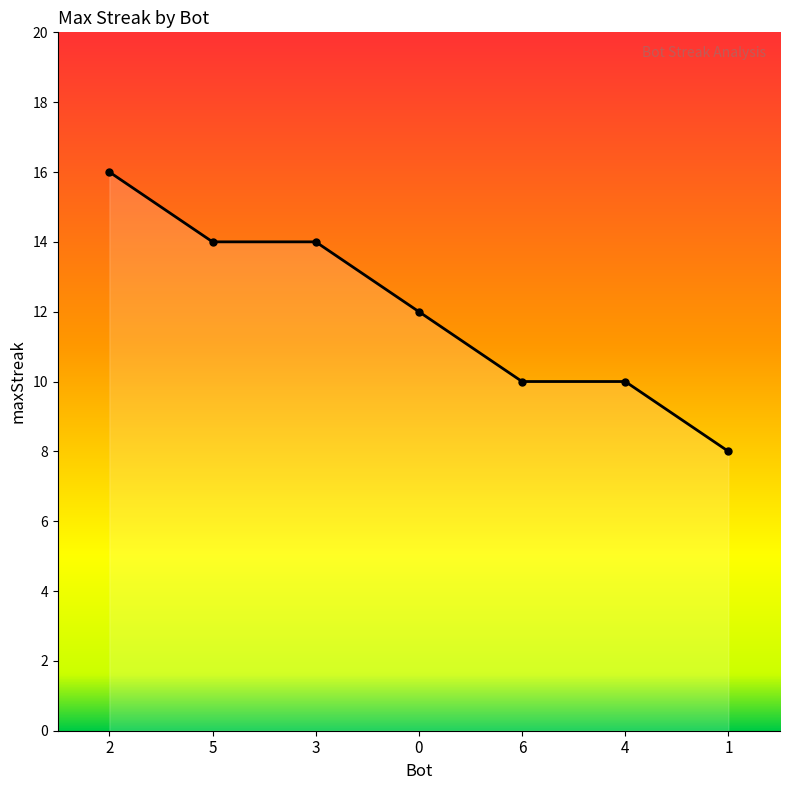

Between 4 and 5, which is larger?

5